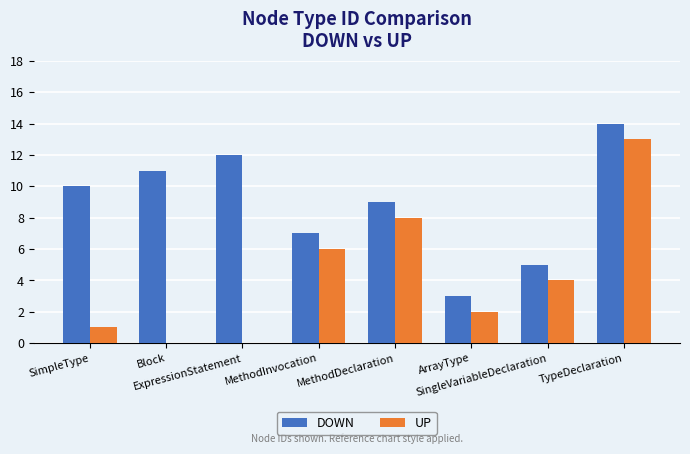

Which series has the largest total across all categories?

DOWN